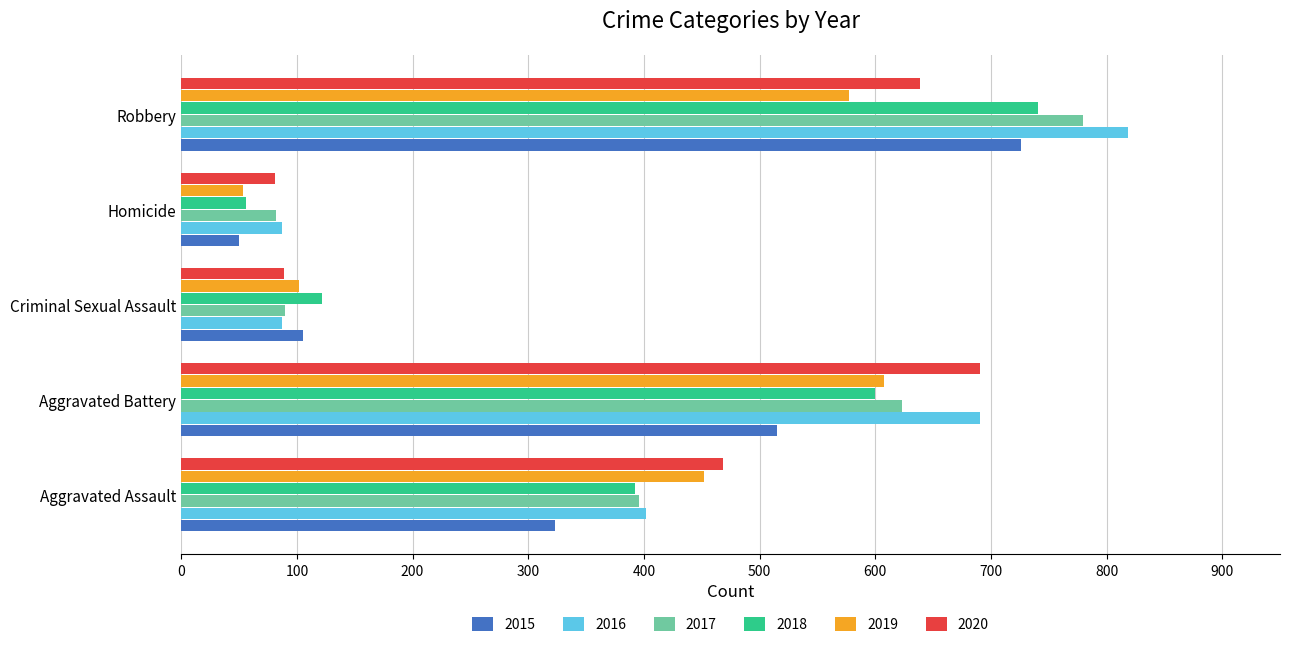

What is the difference between the 2019 values at Aggravated Assault and Aggravated Battery?

156